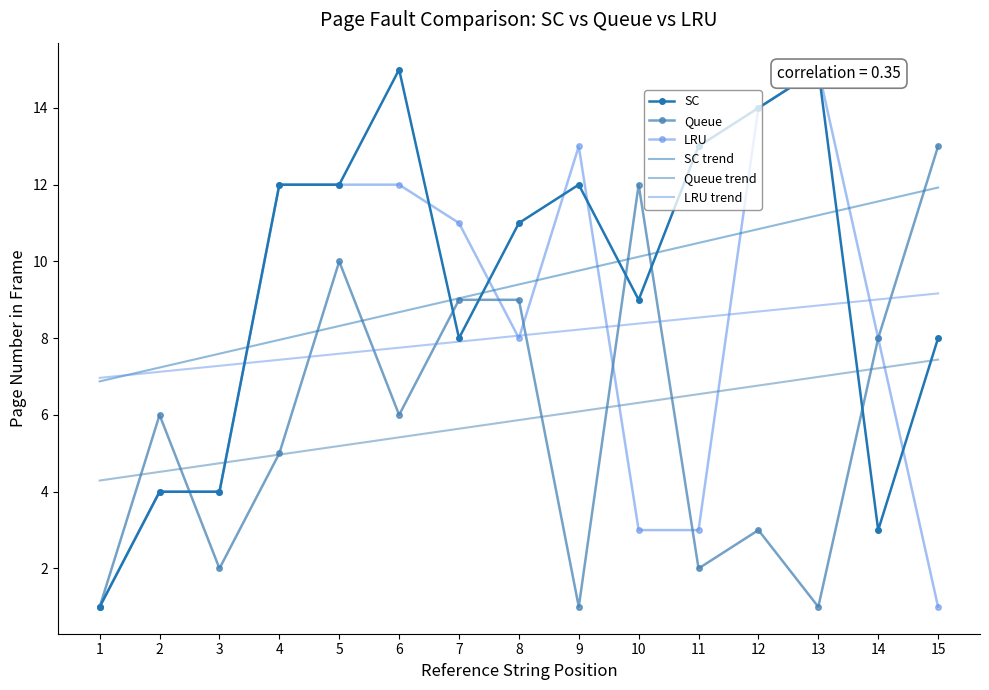

At 2, list the series in order from smallest to largest.

SC, LRU, Queue trend, Queue, LRU trend, SC trend